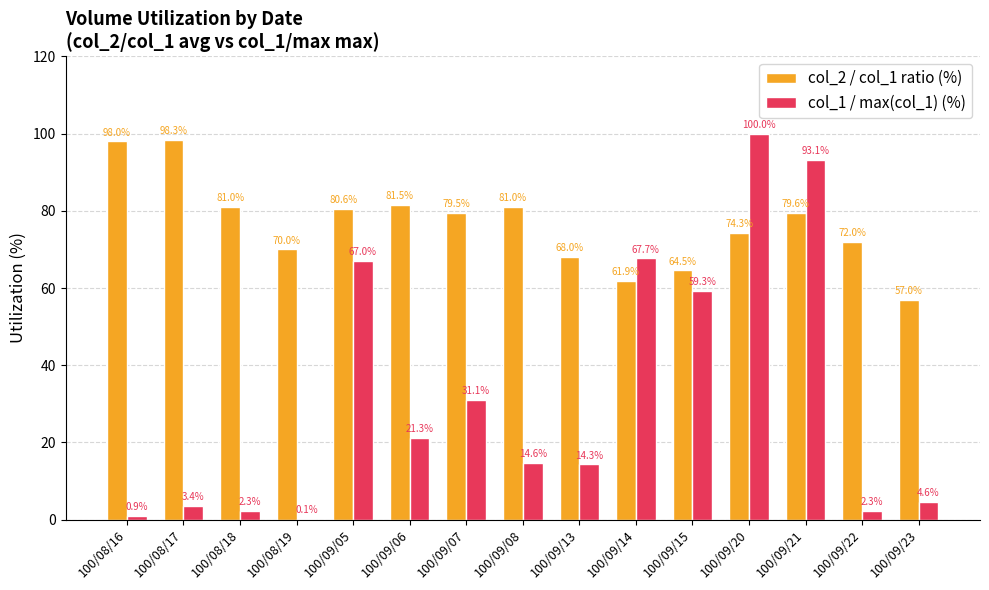

What are all the series names shown in the legend?

col_2 / col_1 ratio (%), col_1 / max(col_1) (%)